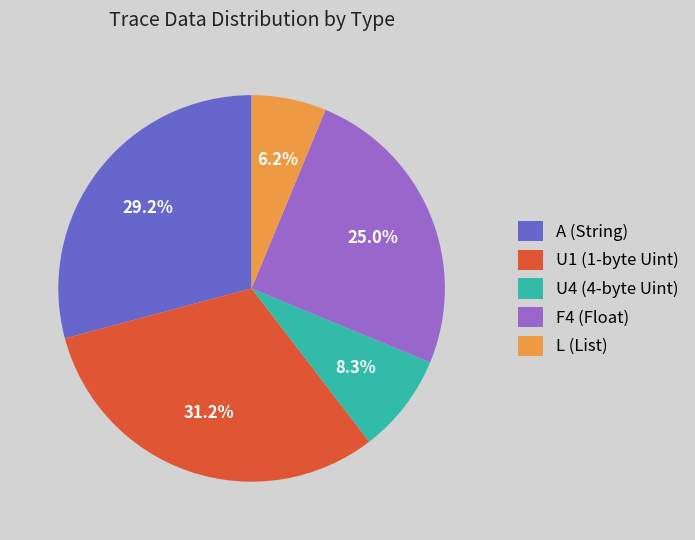

Approximately how many times larger is the value at U4 (4-byte Uint) compared to L (List)?

1.3